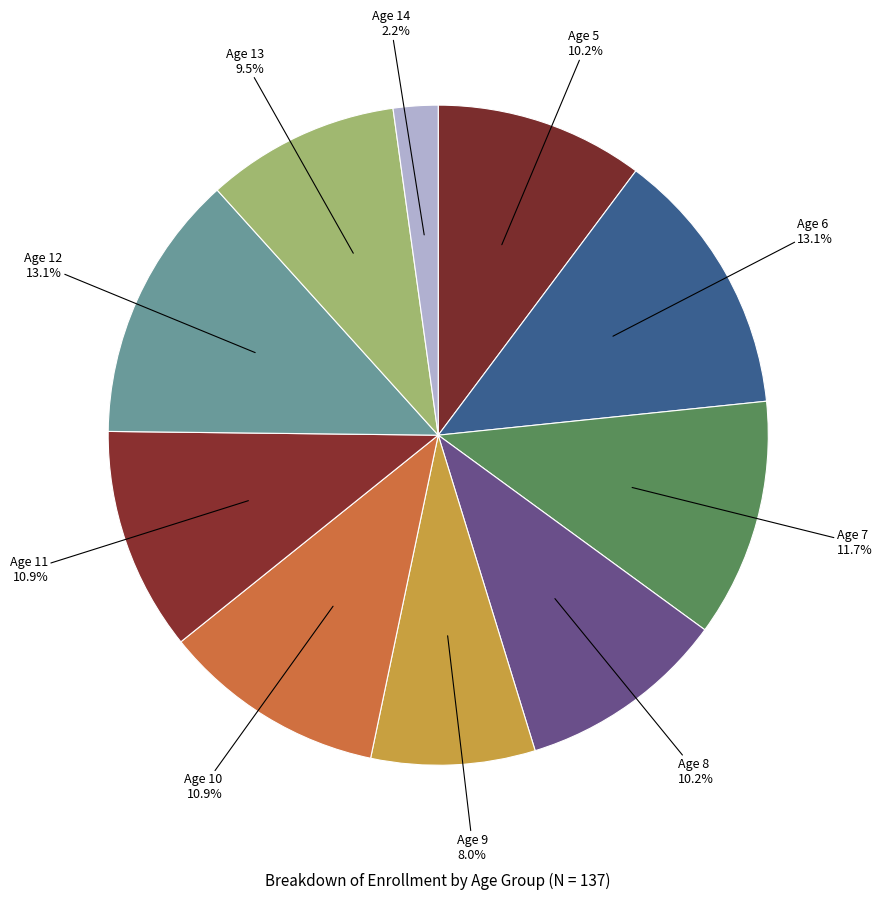

How many slices are in this pie chart?

10